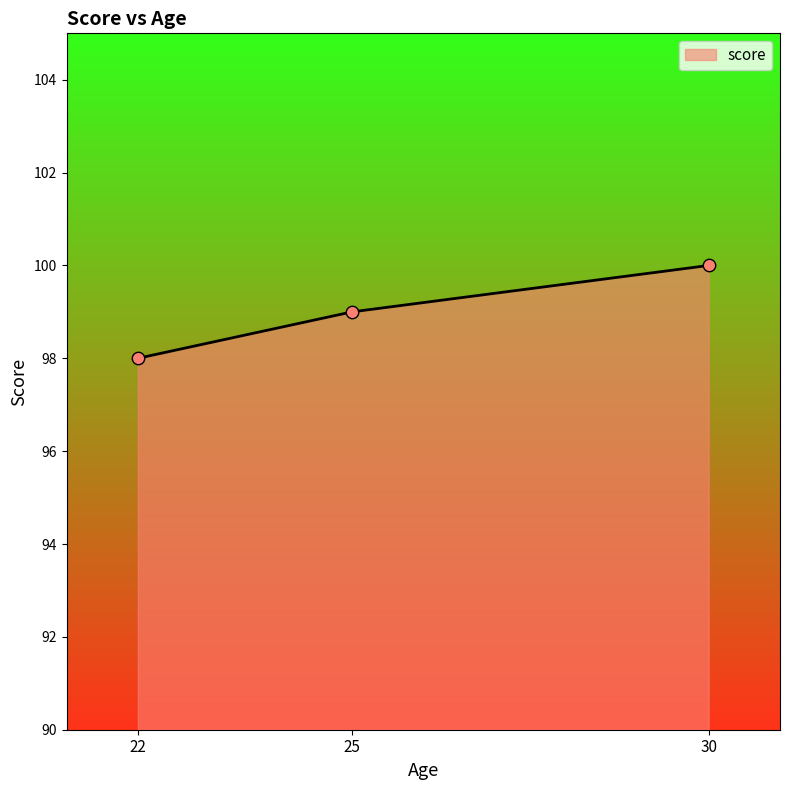

Approximately how many times larger is the value at 30 compared to 25?

1.0